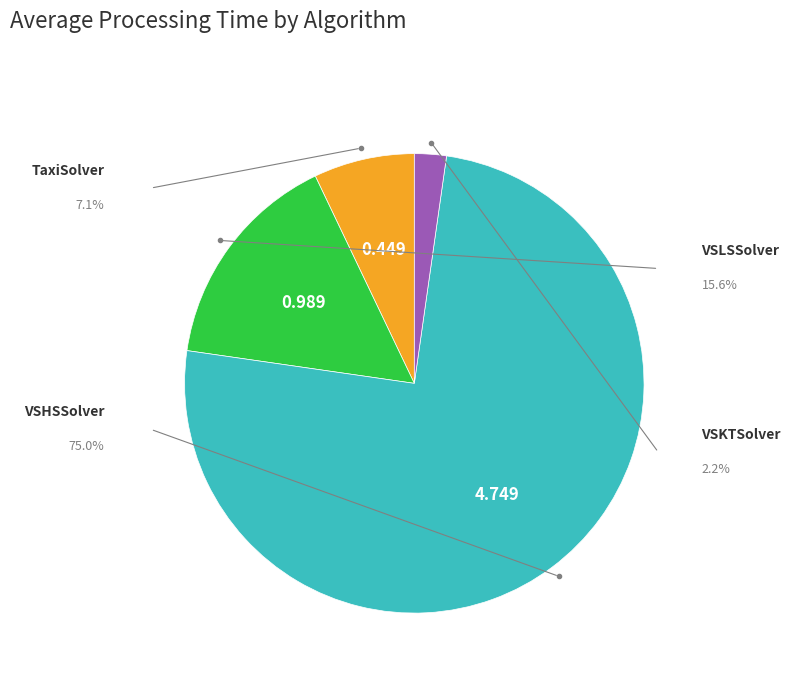

How many segments does this pie chart have?

4